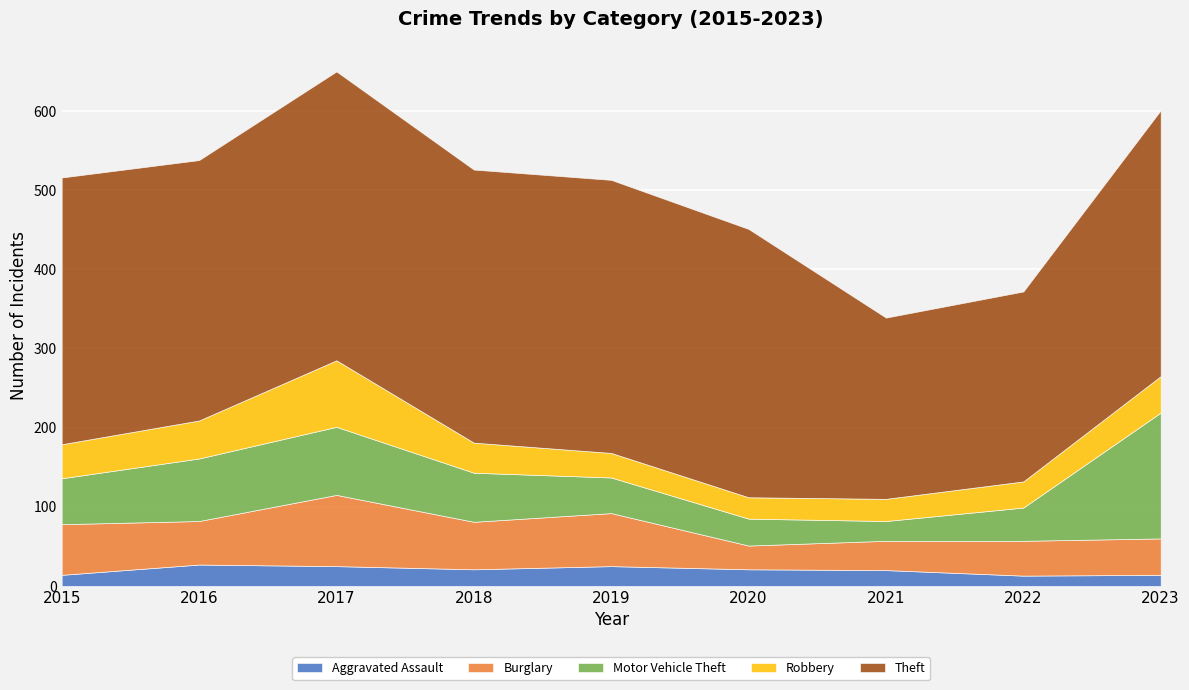

What are all the series names shown in the legend?

Aggravated Assault, Burglary, Motor Vehicle Theft, Robbery, Theft